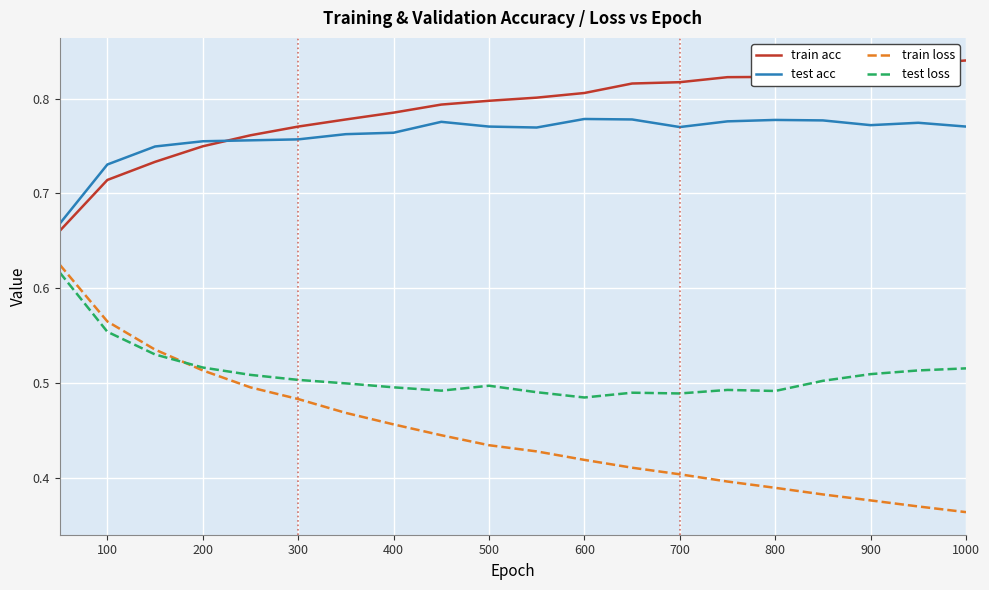

How many times do train loss and test loss cross each other?

1